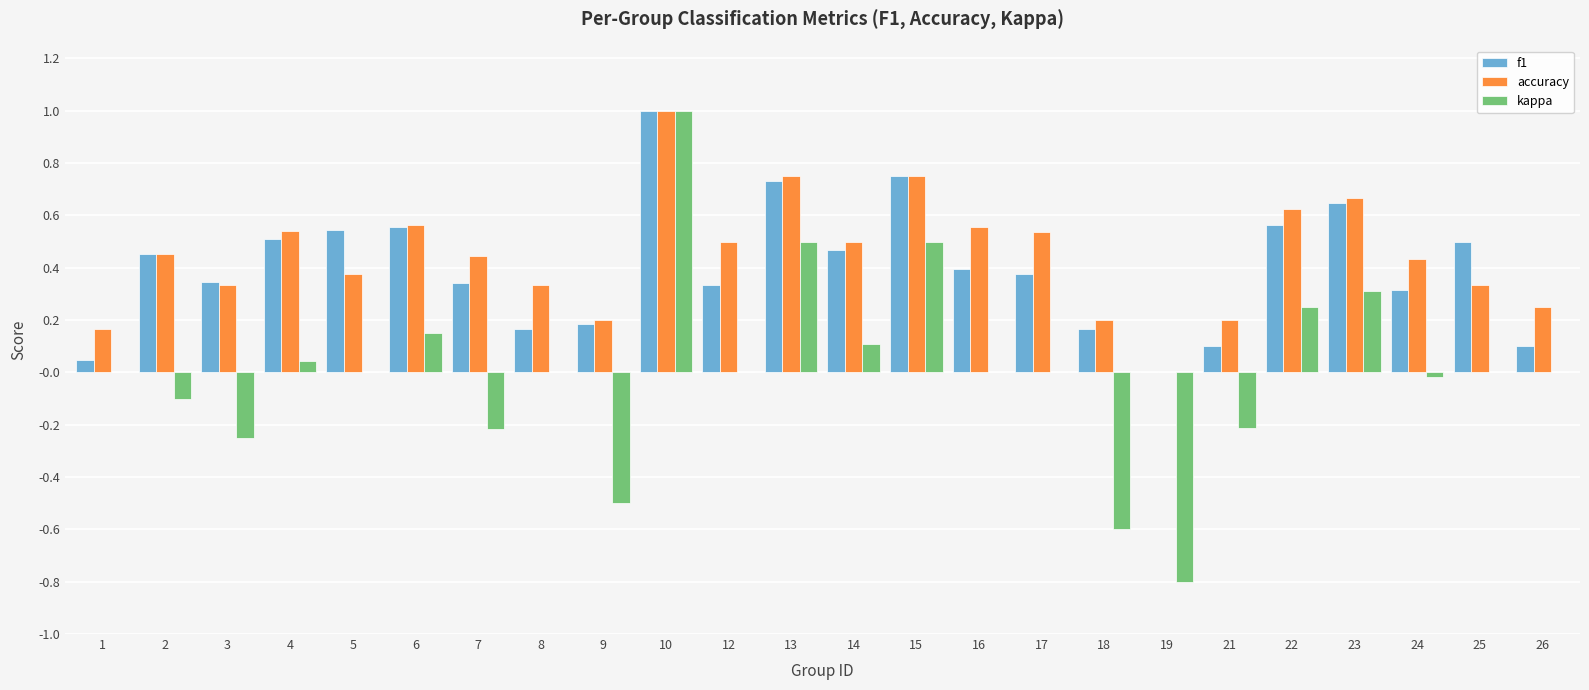

How many groups of bars are there?

24